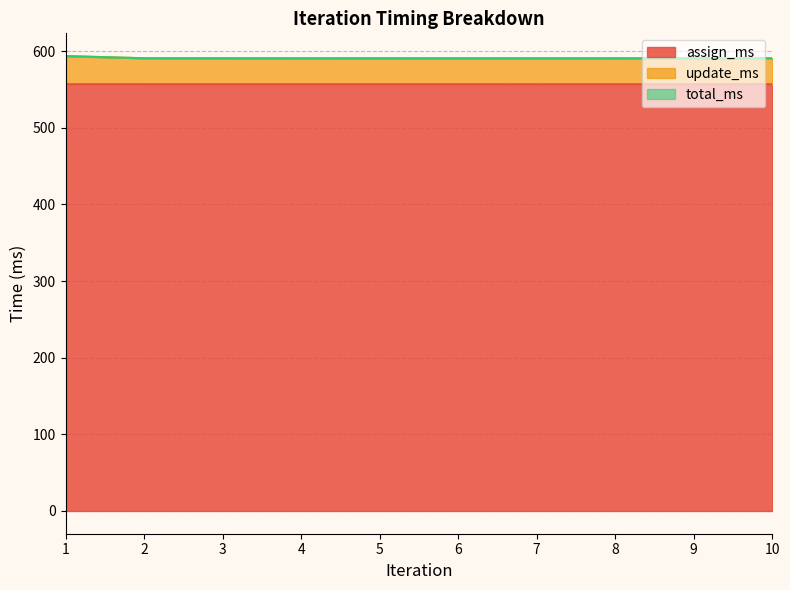

How many interior local valleys does the total_ms series have?

3